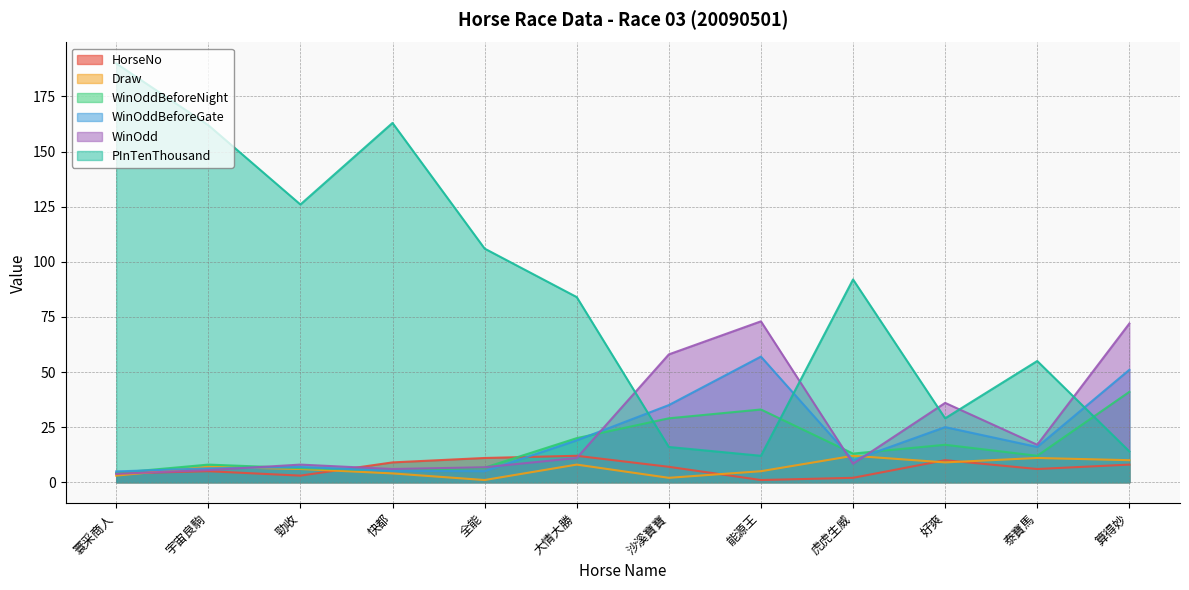

The PInTenThousand series shows 84.0 at 大情大勝. True or false?

True